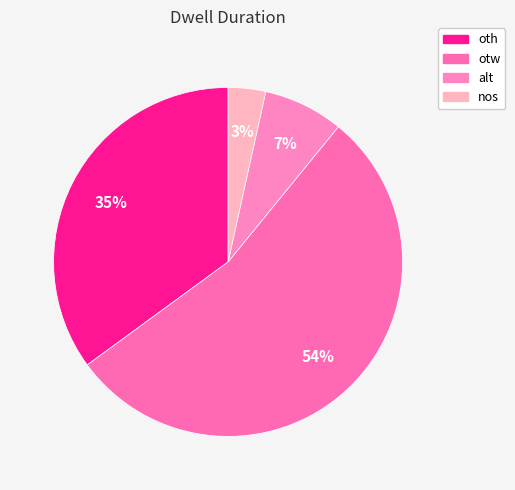

Rank the categories by value from lowest to highest.

nos, alt, oth, otw